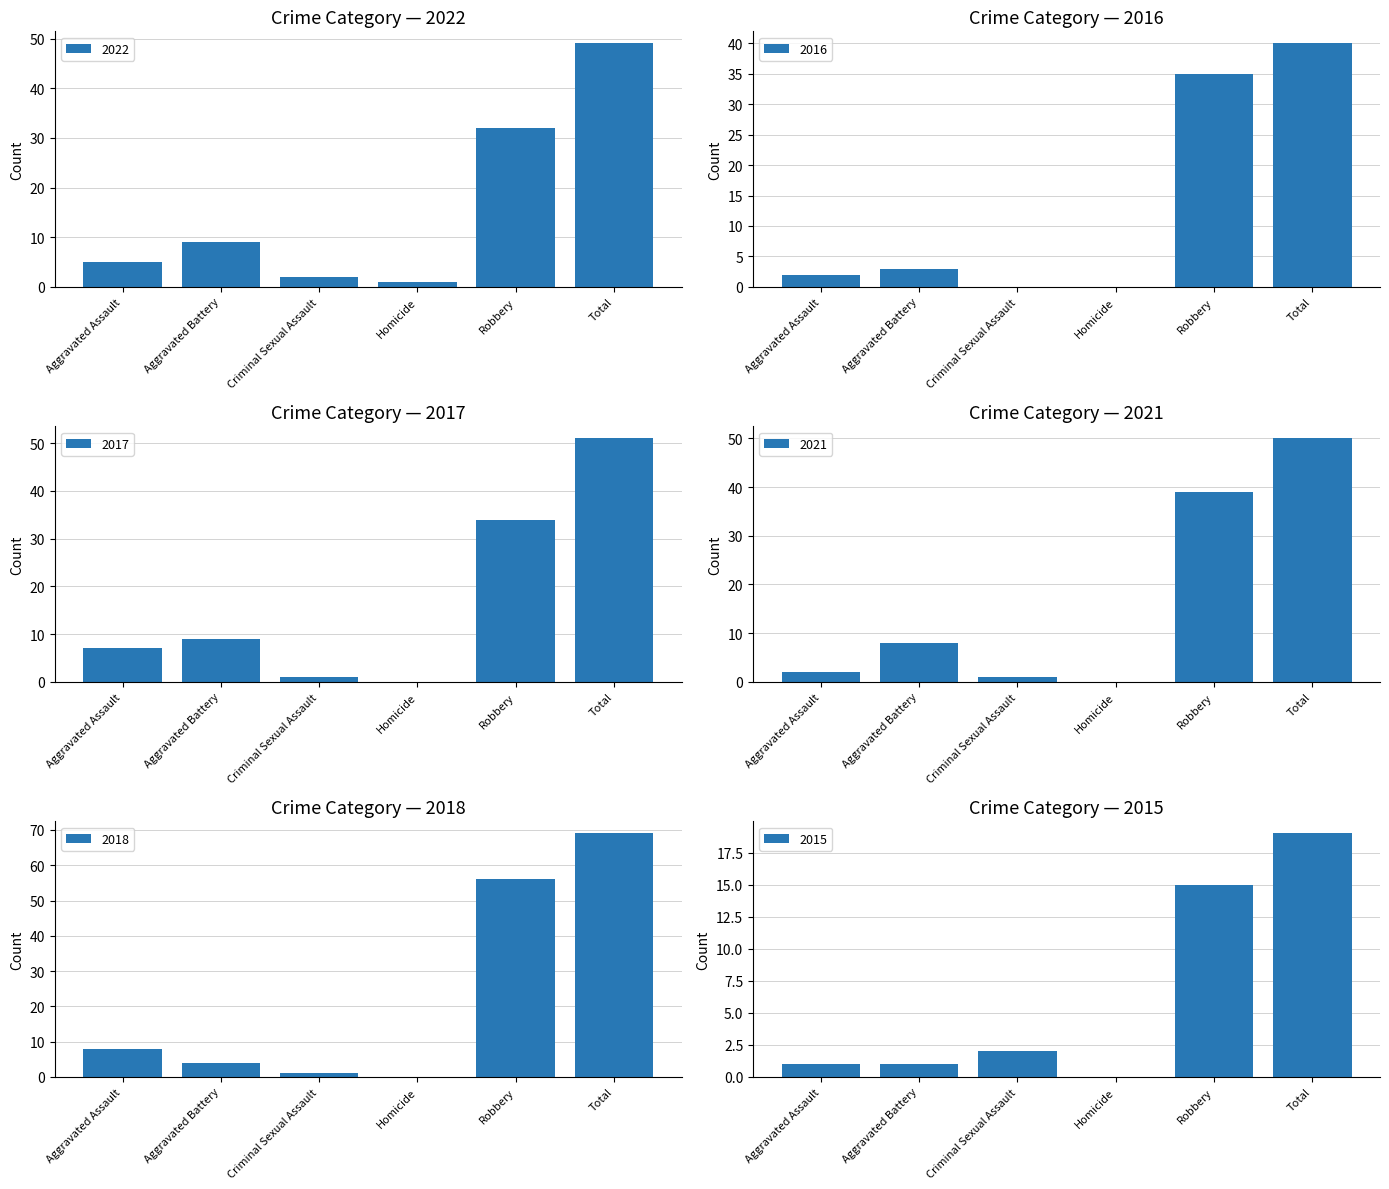

Are the bars grouped side by side (vs. stacked)?

Yes